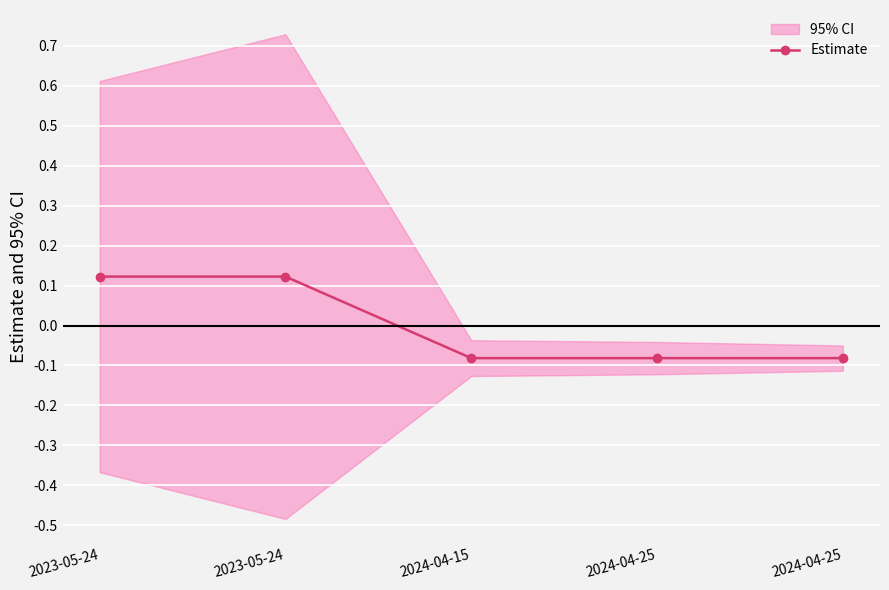

What is the minimum value shown in the chart?

-0.1